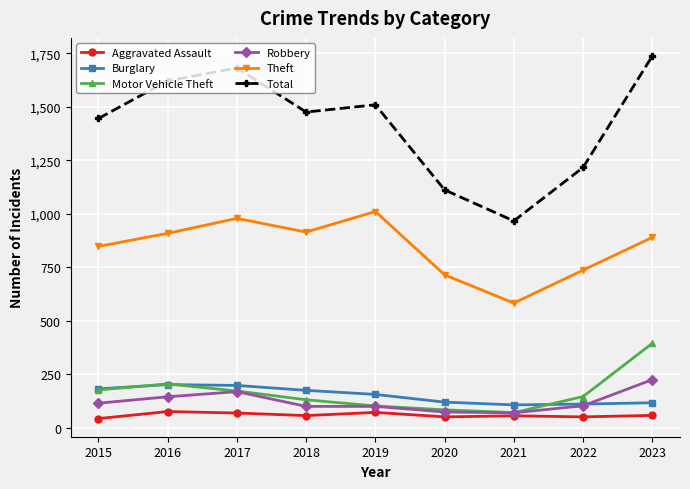

Which series has the widest spread of values?

Total